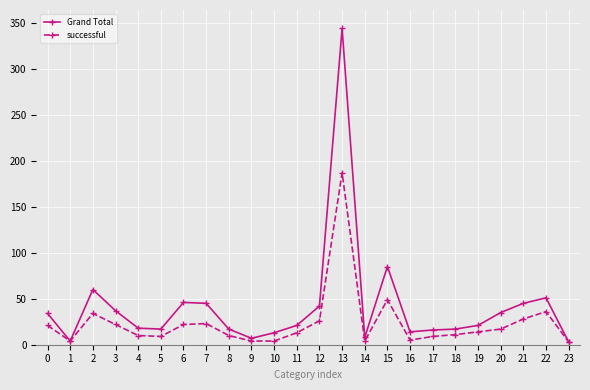

Rank the series by their maximum value, from highest to lowest.

Grand Total, successful